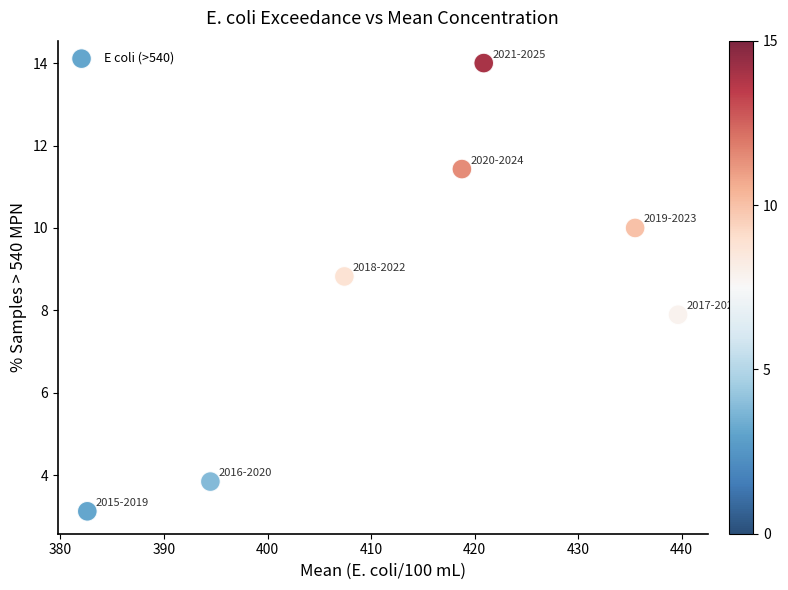

What is the average Y value?

8.4